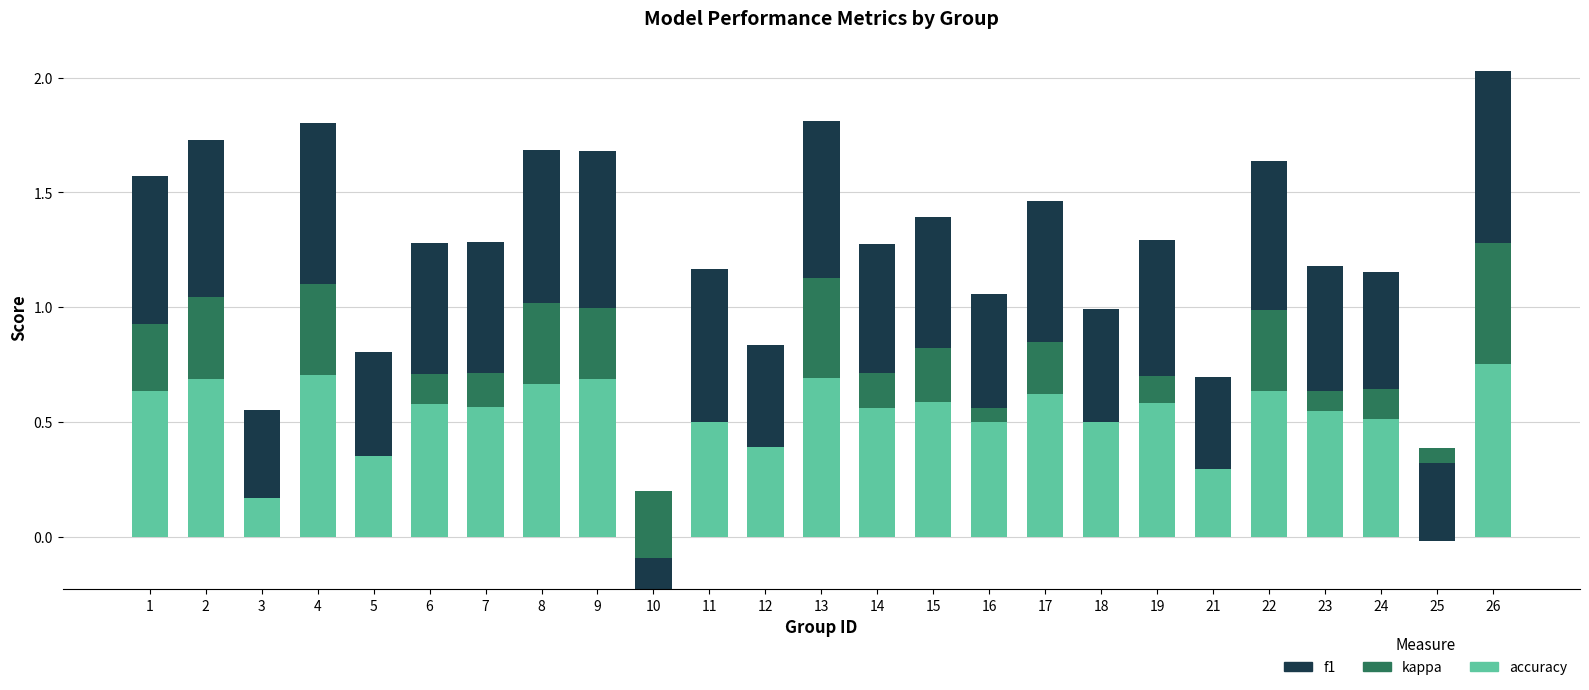

At which label does kappa first exceed 0?

1